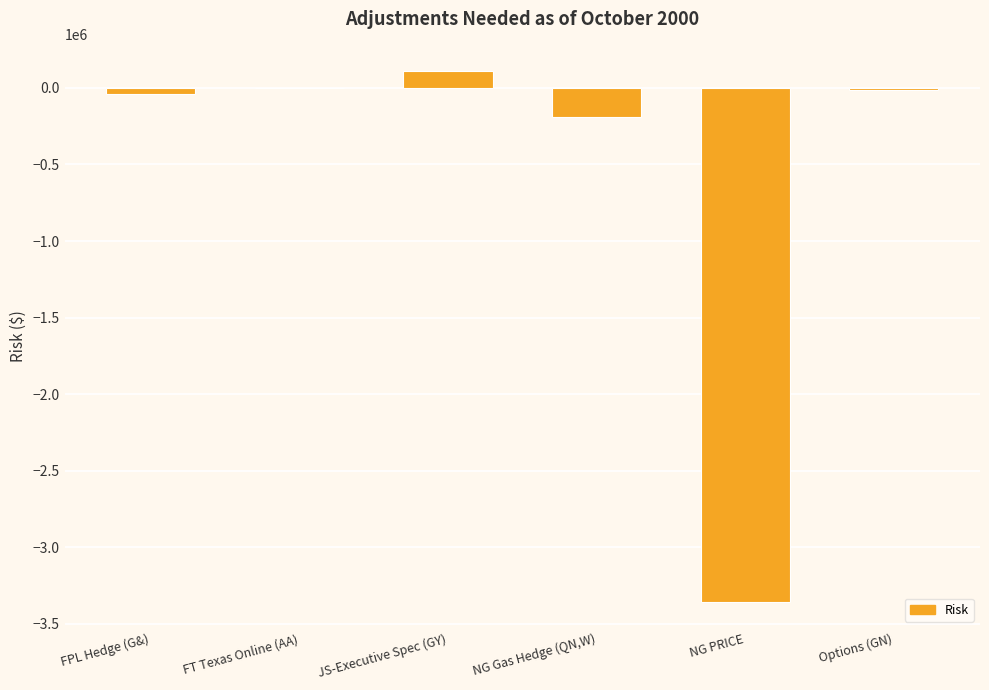

What is the sum of all values?

-3488055.3